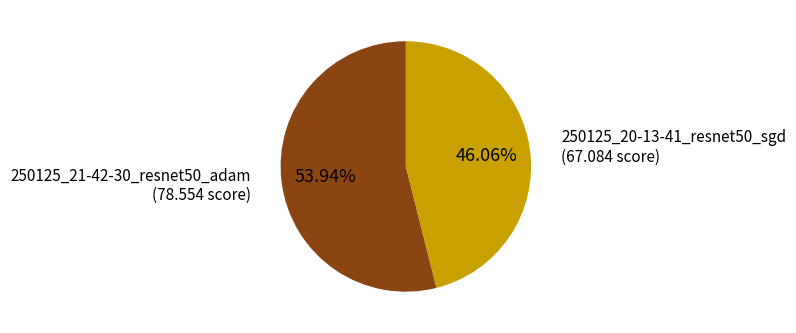

Is there a majority slice in this chart?

Yes